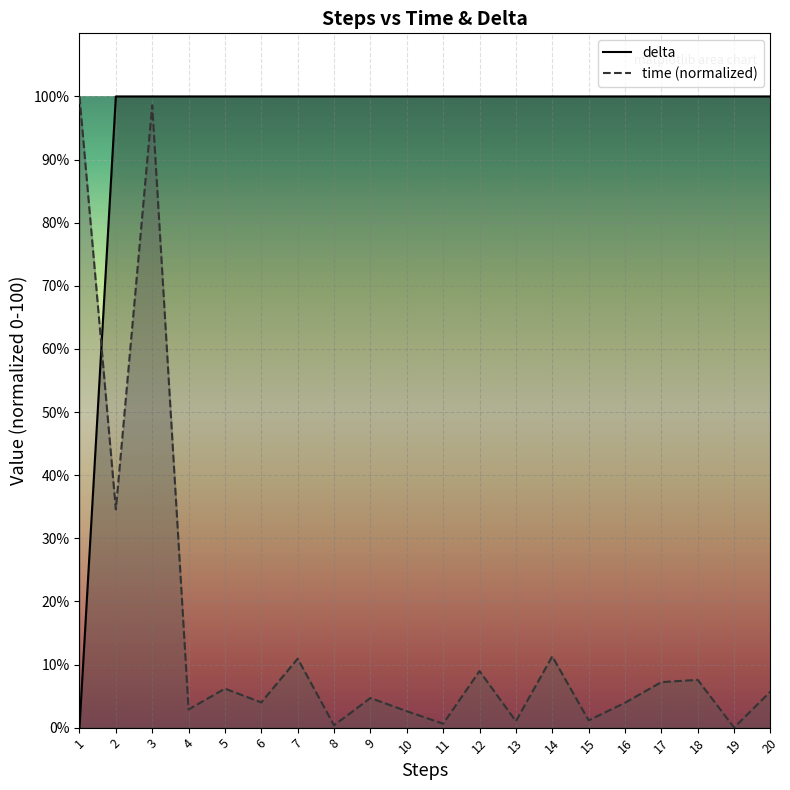

Where do time (normalized) and delta first cross each other?

1 and 2